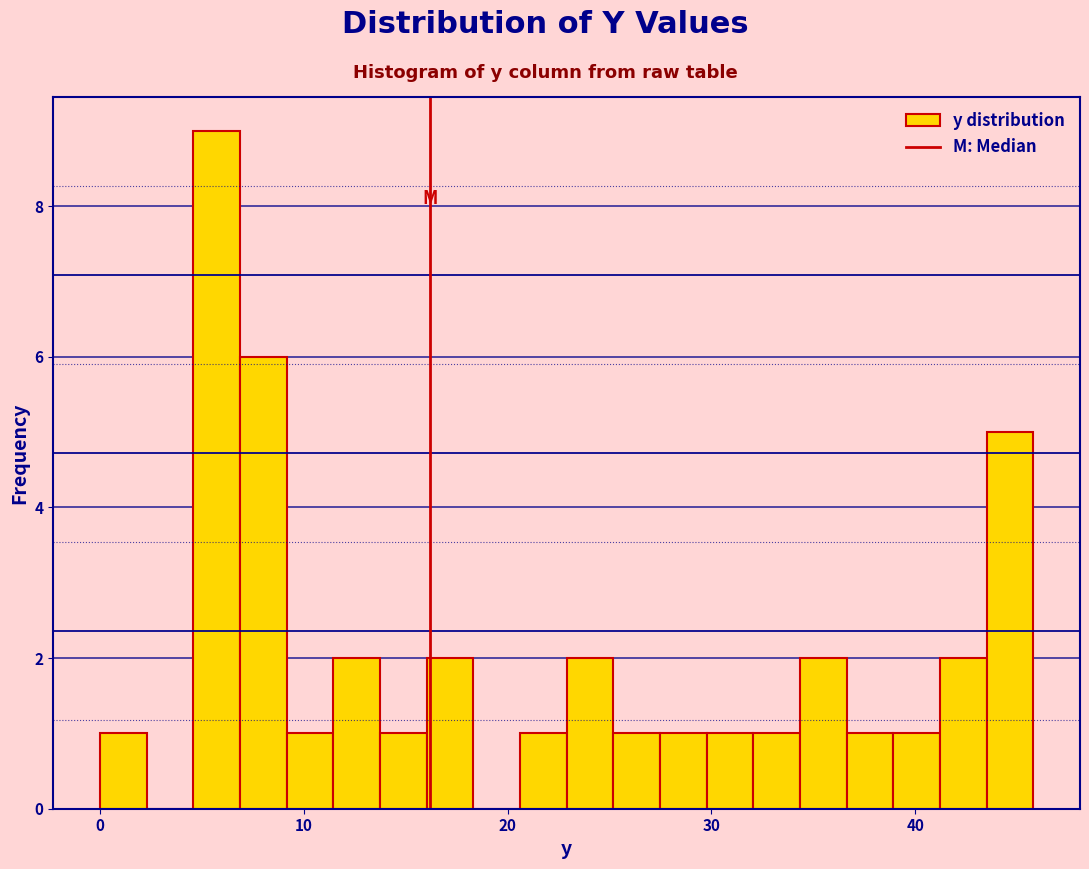

Read against the x-axis, roughly where is the centre of the tallest bar?

6